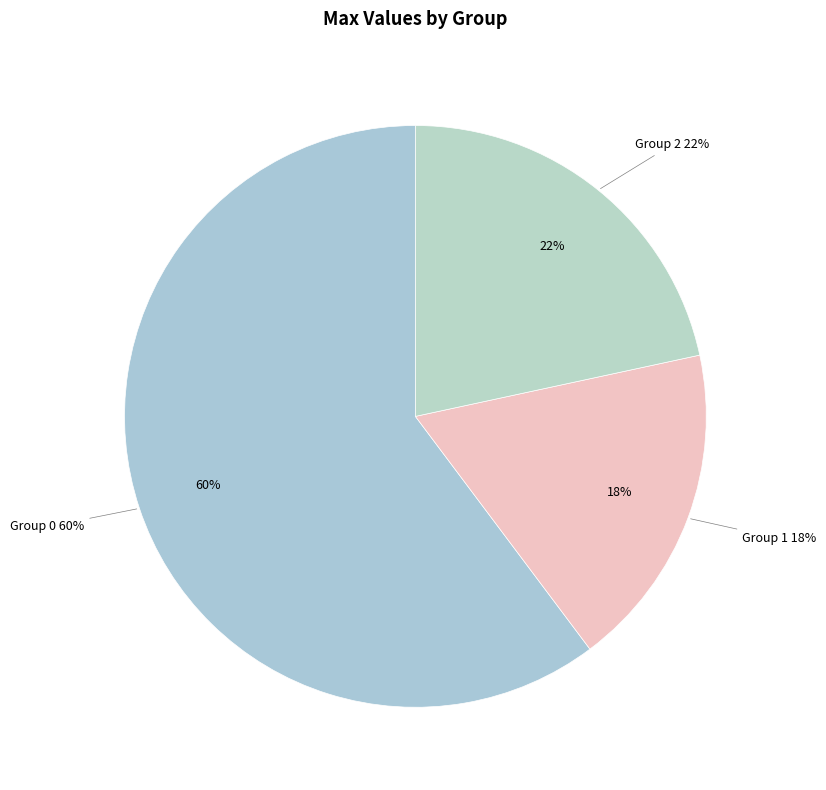

Is it true that 1 is 18% of the pie?

True